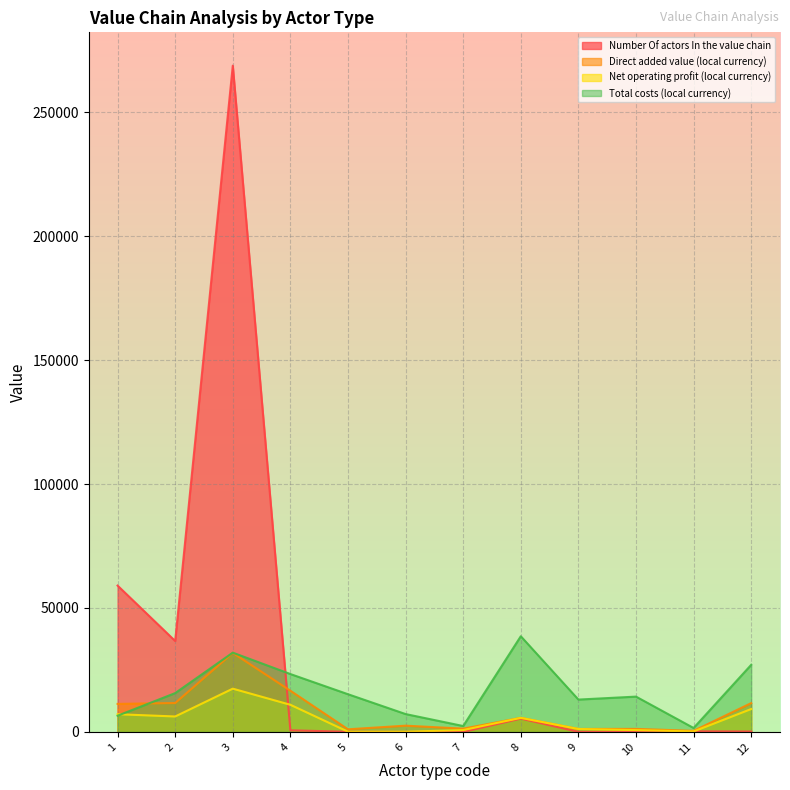

Is it true that Number Of actors In the value chain equals 2.3 at 7?

False